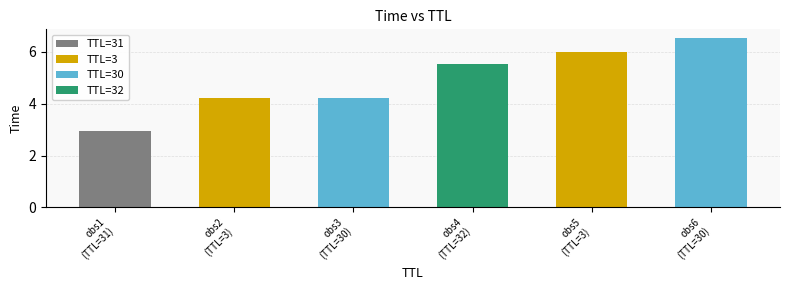

Reading right to left, what are all the values shown in this chart?

30=6.5	3=6.0	32=5.5	30=4.2	3=4.2	31=2.9